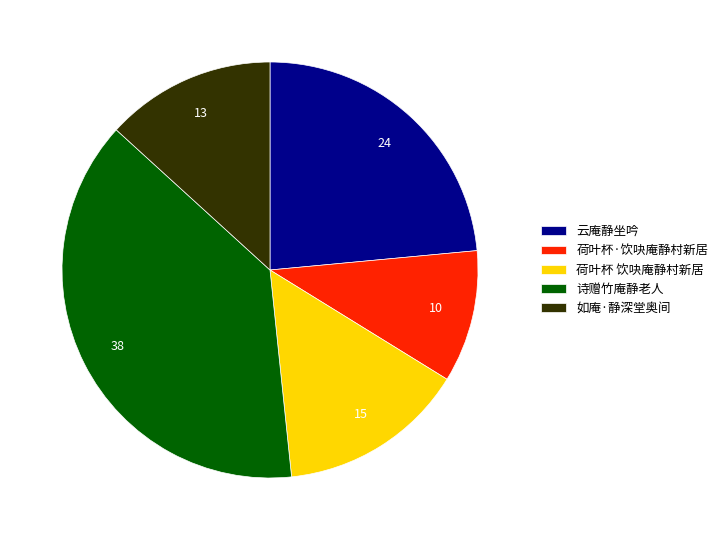

Do 荷叶杯 饮吷庵静村新居 and 荷叶杯·饮吷庵静村新居 together represent more than half of the pie?

No